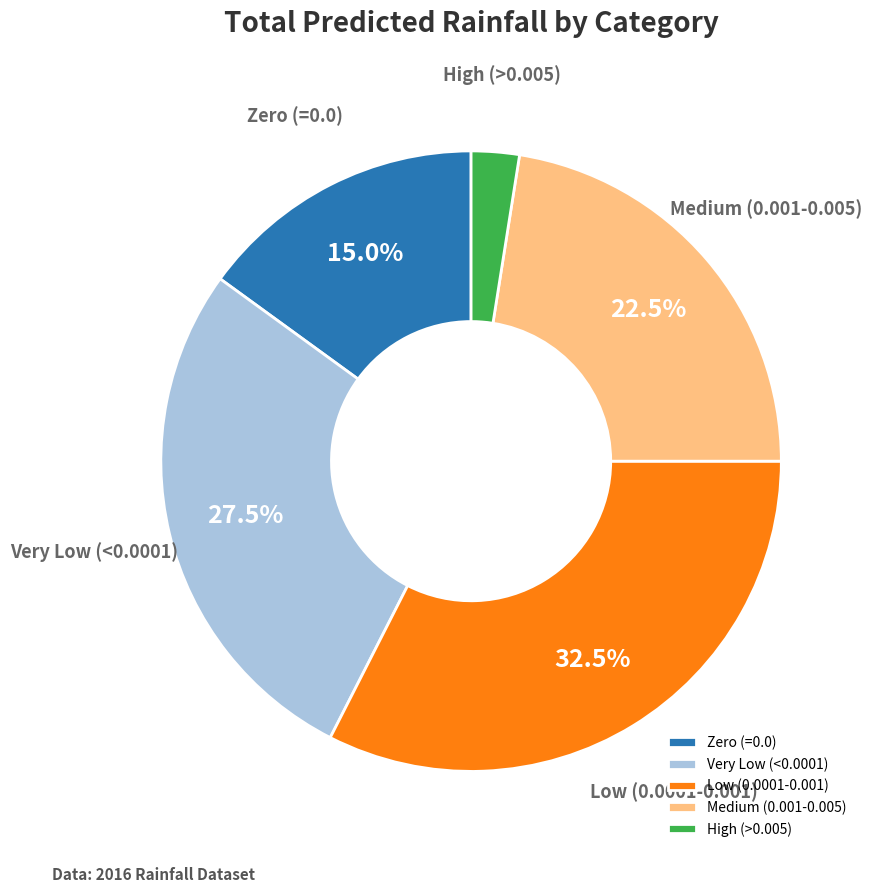

Is there any slice that represents more than half of the pie?

No